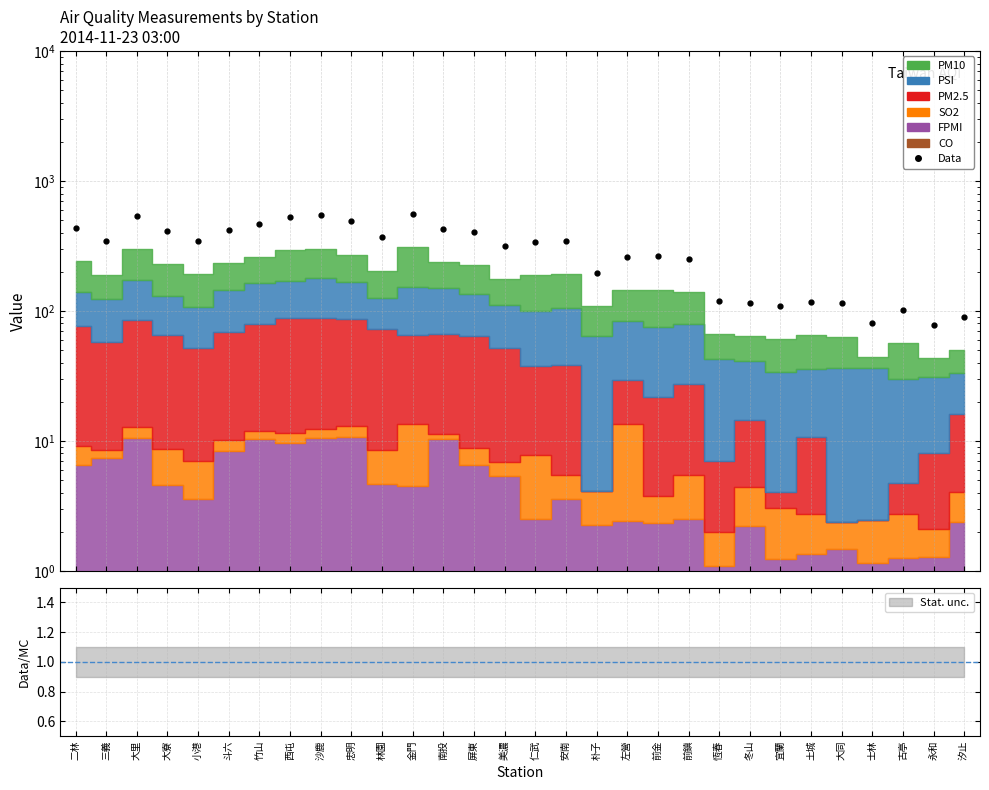

What is the greatest value displayed?

557.2